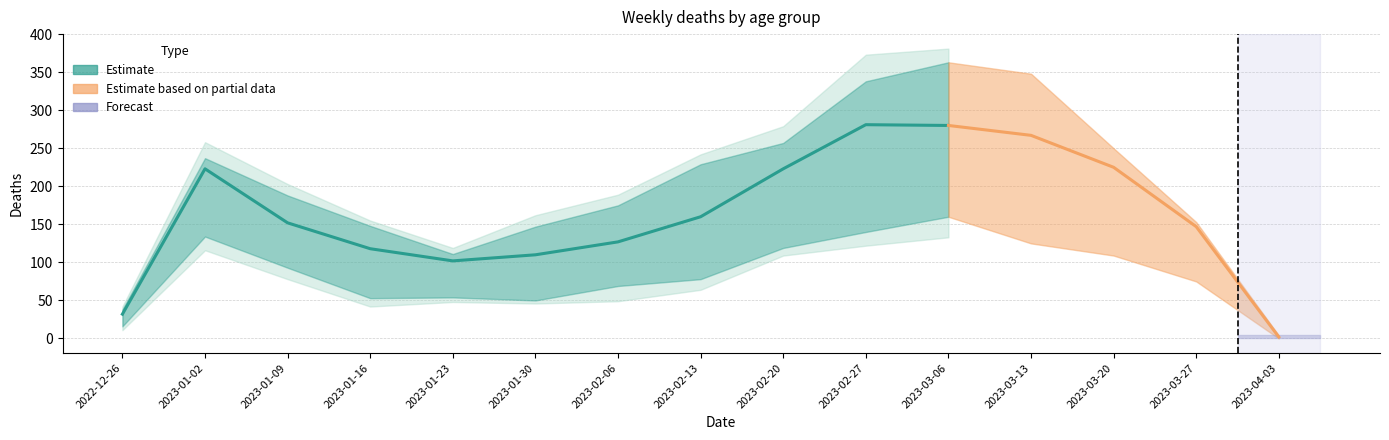

Between 2023-03-27 and 2023-01-02, which is larger?

2023-01-02